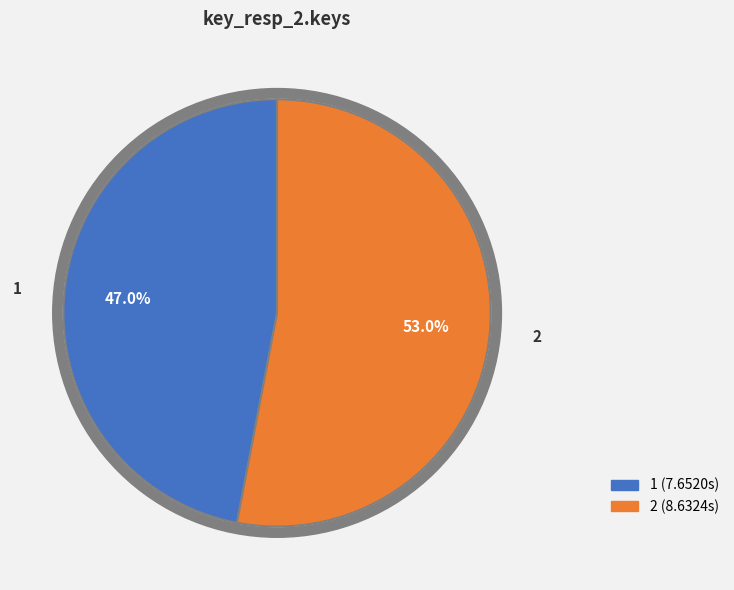

Is 2 the majority of the pie?

Yes